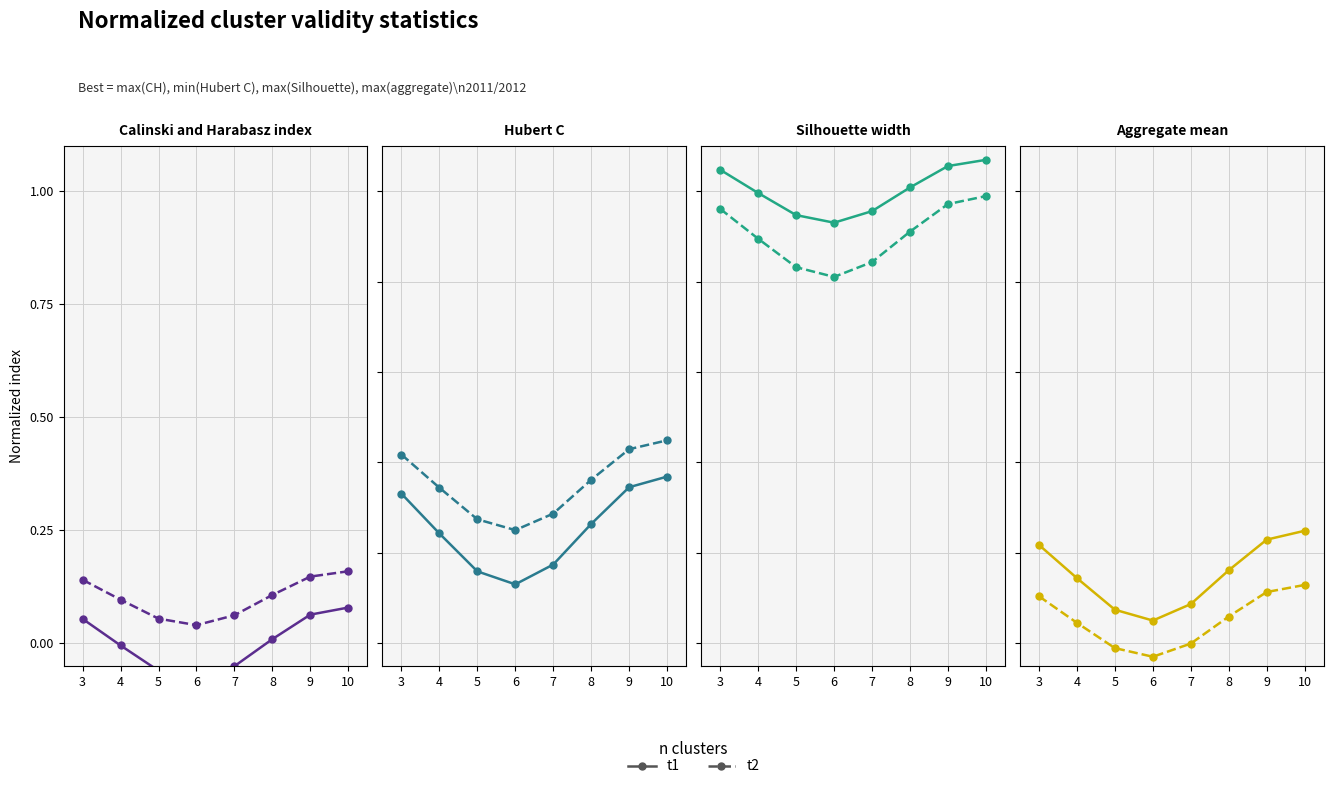

What is the difference between the t2 values at 8 and 7?

0.1